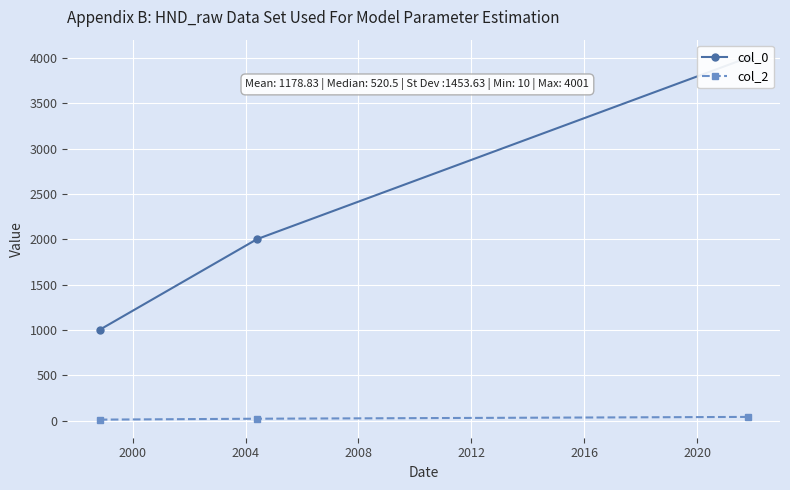

Reading right to left, extract all data points from this chart.

col_0: 4001	2001	1001
col_2: 40	20	10